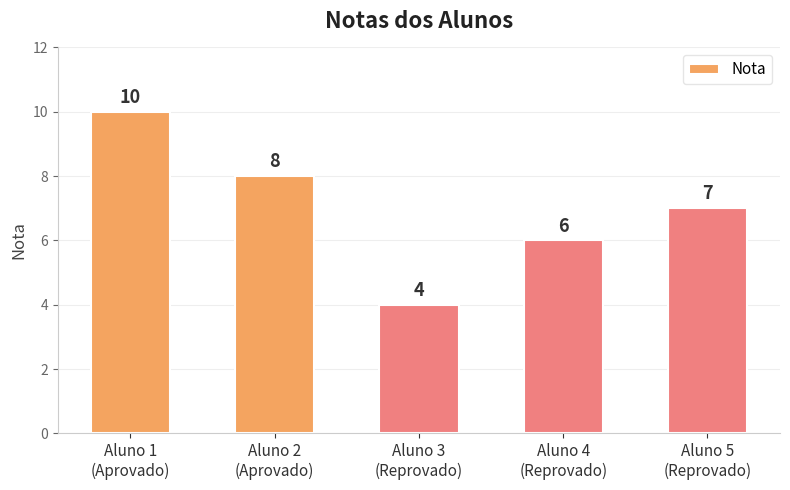

What is the sum of all values?

35